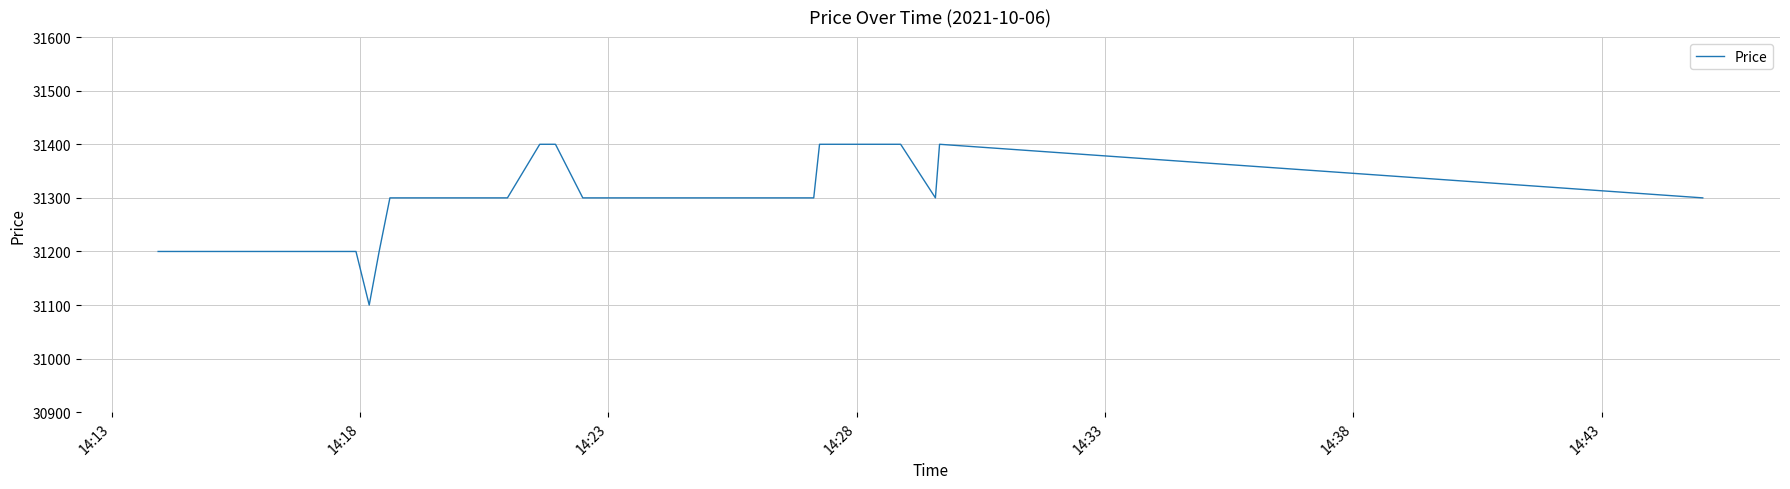

What is the smallest value displayed?

31100